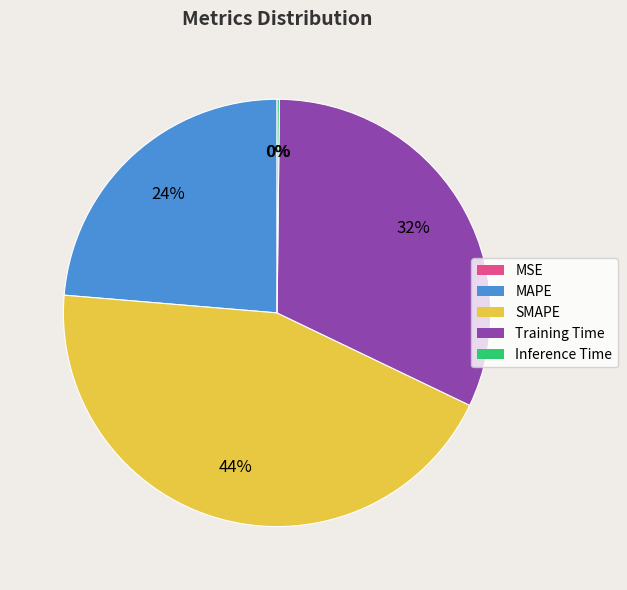

To the nearest percent, what is the difference between the largest and smallest slice percentages?

44%